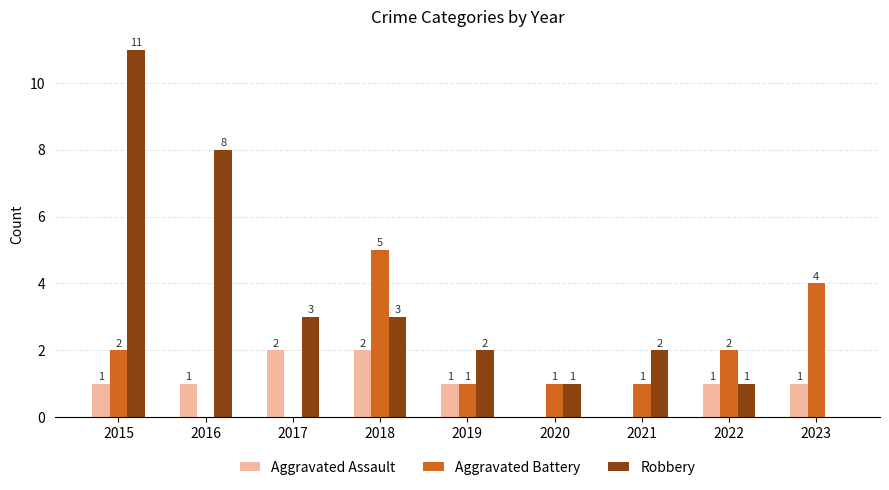

Is the value of Aggravated Assault at 2022 greater than the value of Robbery at 2019?

No